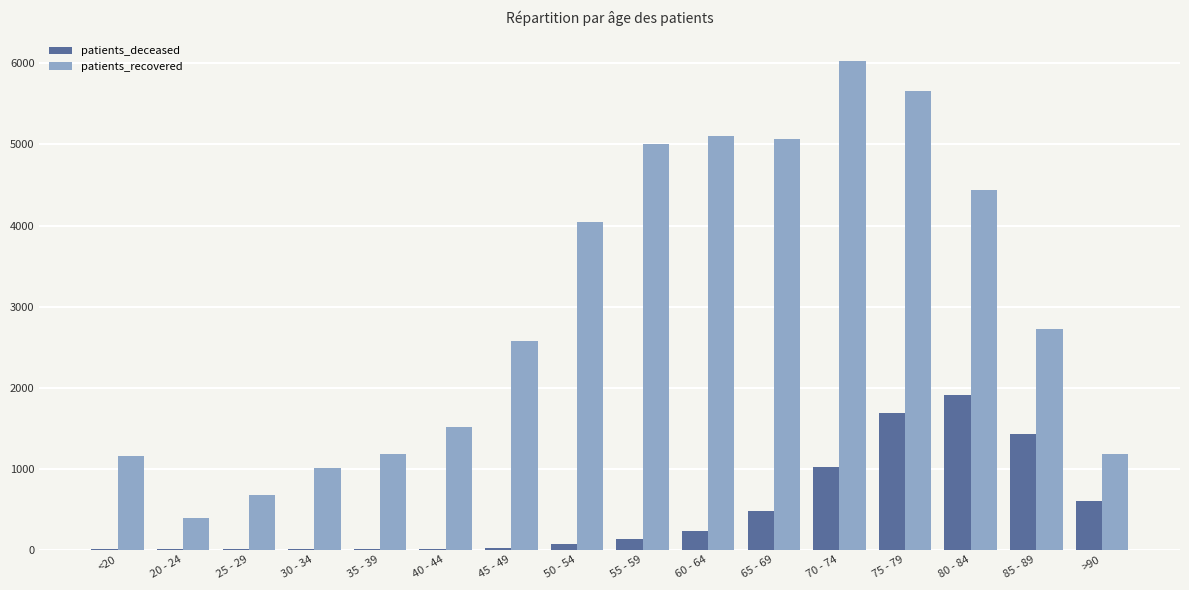

The value of patients_recovered at <20 is 1828. True or false?

False